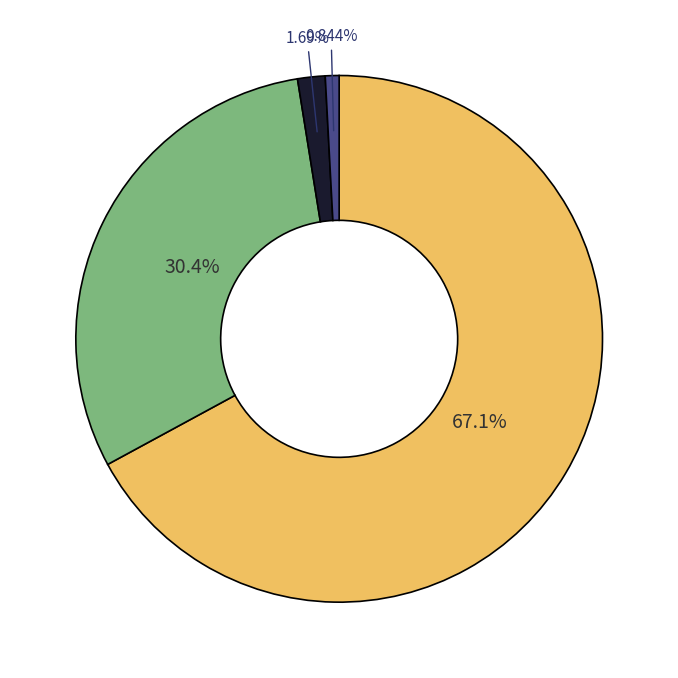

Is there any slice that represents more than half of the pie?

Yes